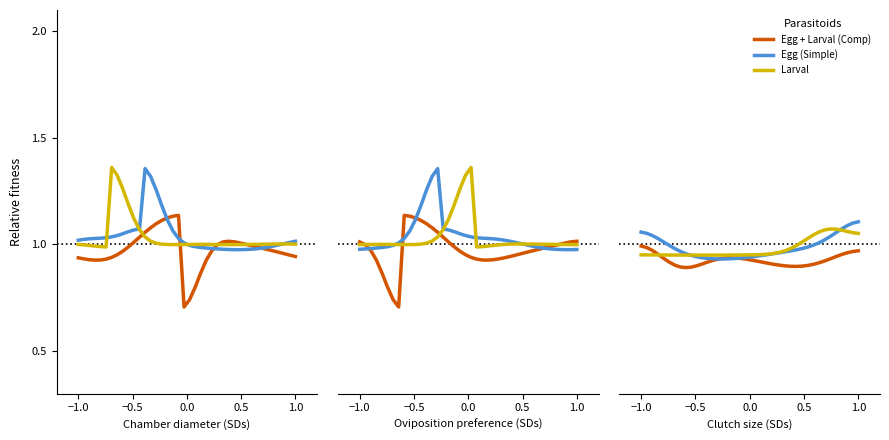

At how many categories does at least one series exceed 0?

40